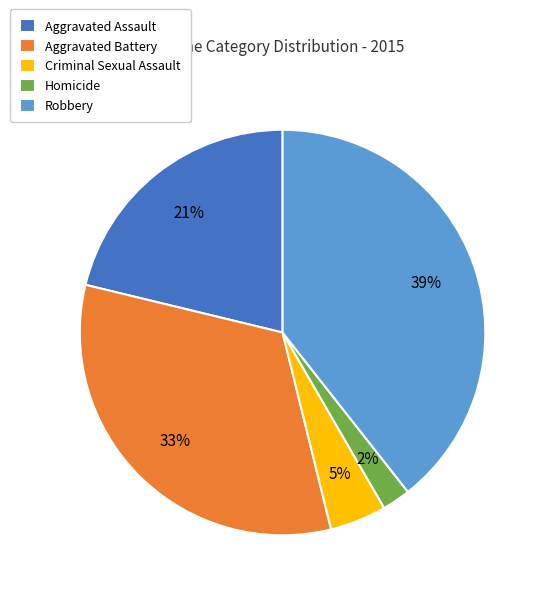

How many segments does this pie chart have?

5